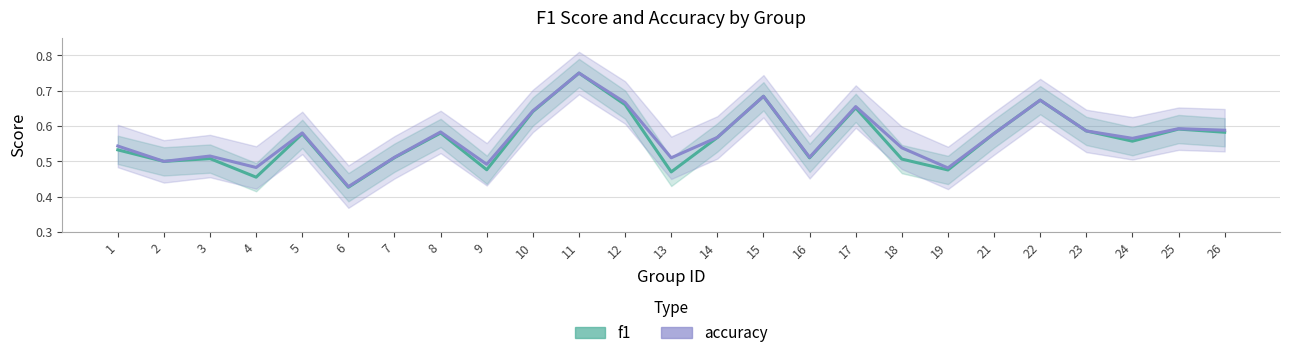

Rank the series by their maximum value, from highest to lowest.

f1, accuracy